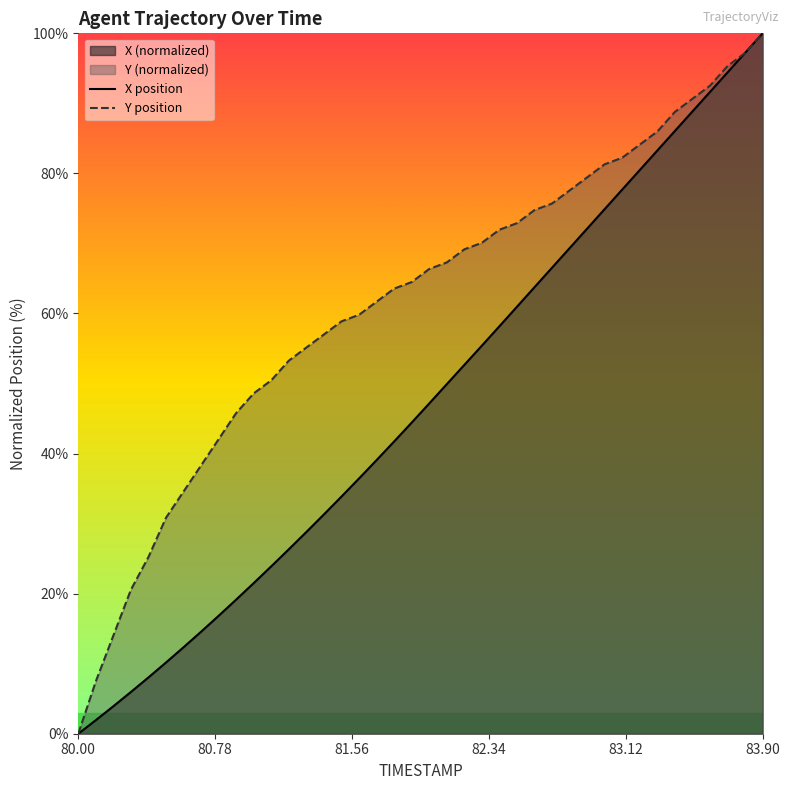

What is the maximum value shown in the chart?

100.0